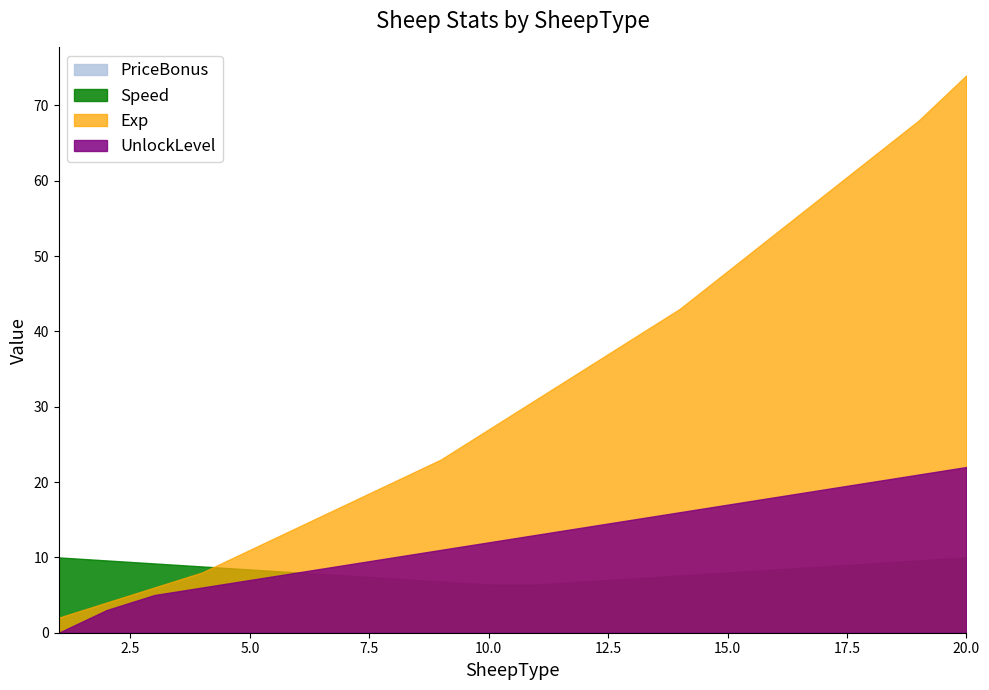

How many lines are shown in the chart?

4